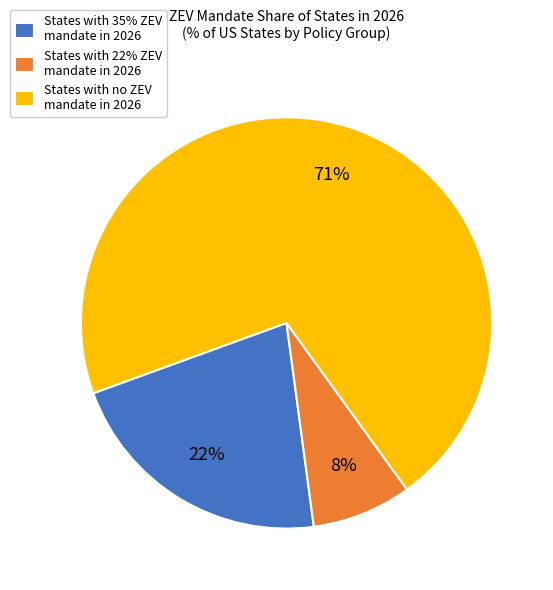

How many segments does this pie chart have?

3